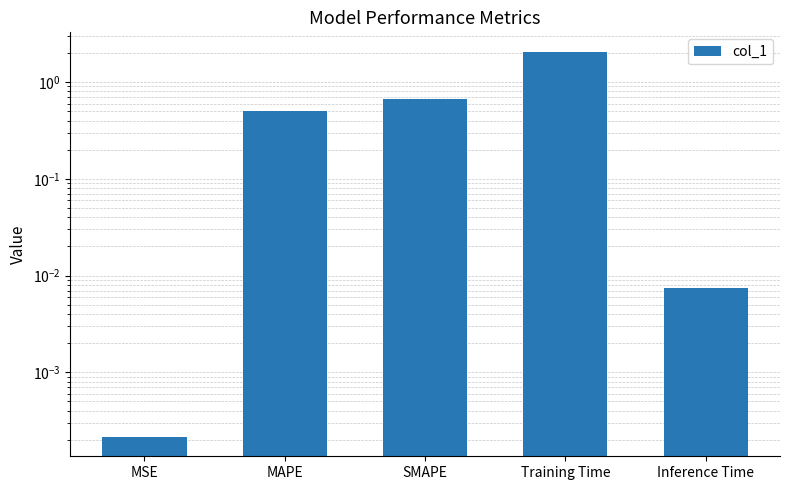

Read the value at SMAPE.

0.7